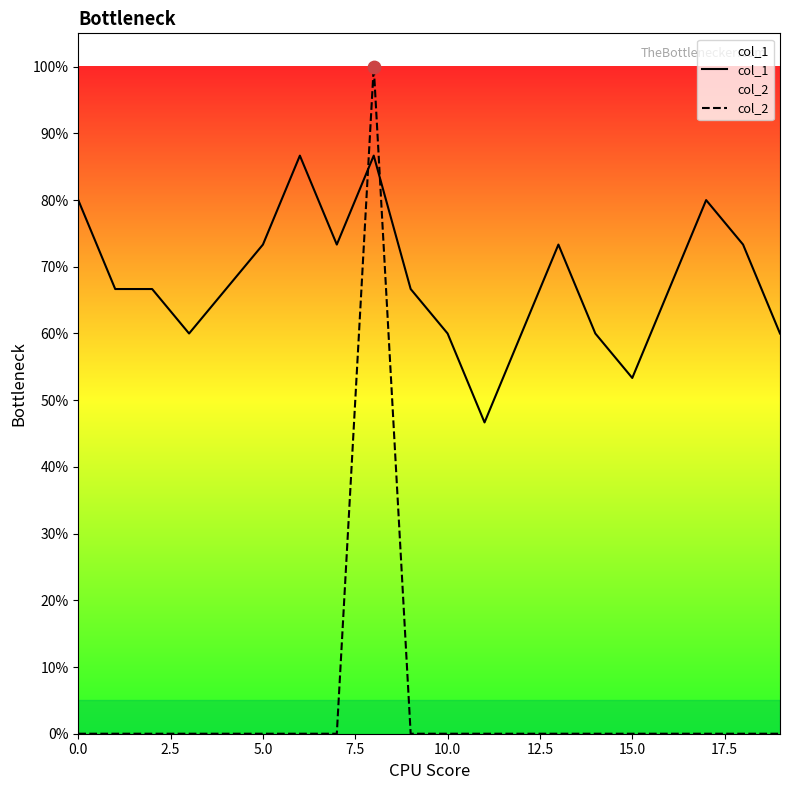

Which series has the widest spread of Y values?

col_2